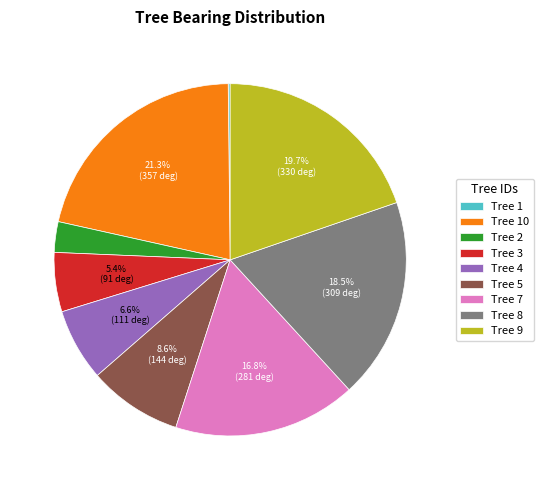

What is the ratio of the value at Tree 4 to the value at Tree 8?

0.4